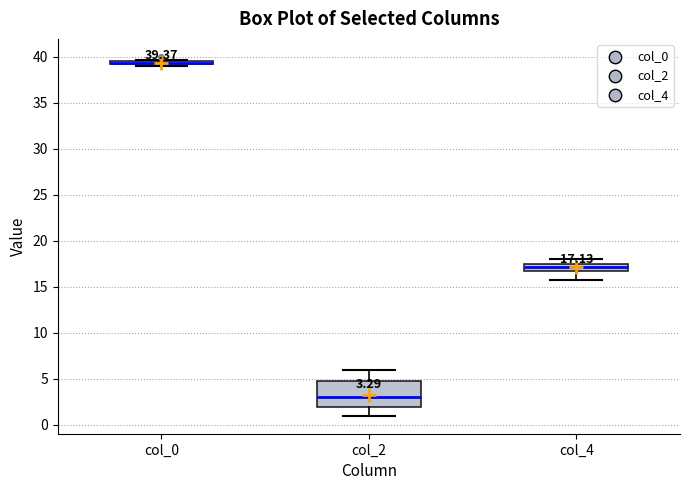

Which box is the tallest, from its lower edge to its upper edge?

col_2